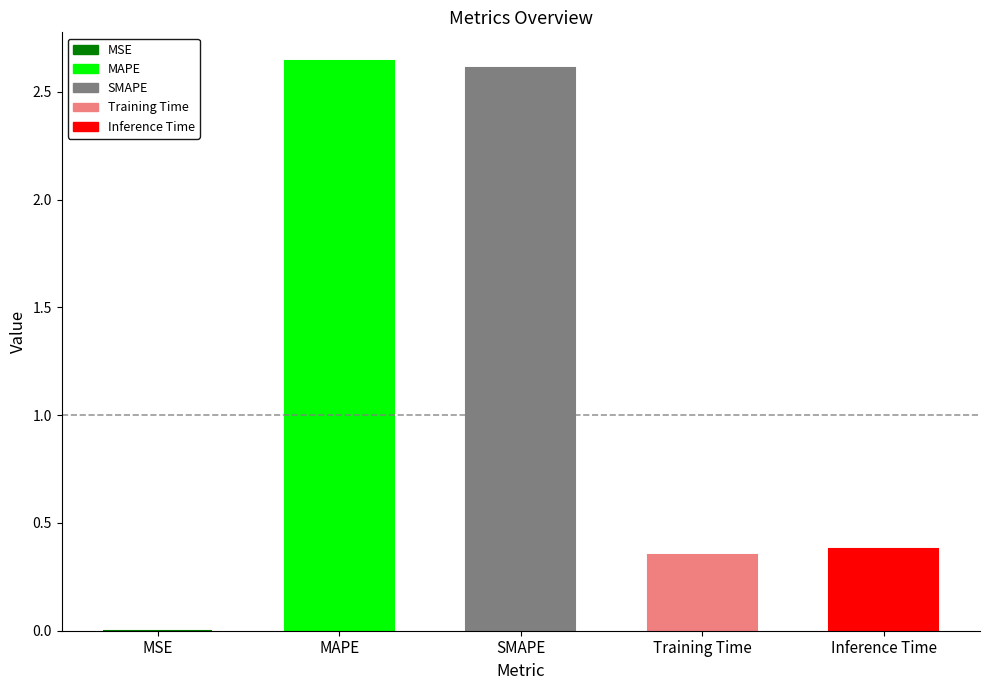

What is the sum of the values at MSE and Training Time?

0.4